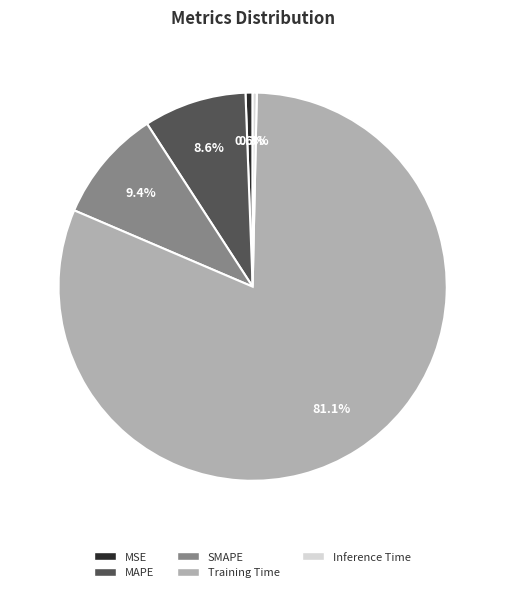

Which slice represents more than half of the pie?

Training Time